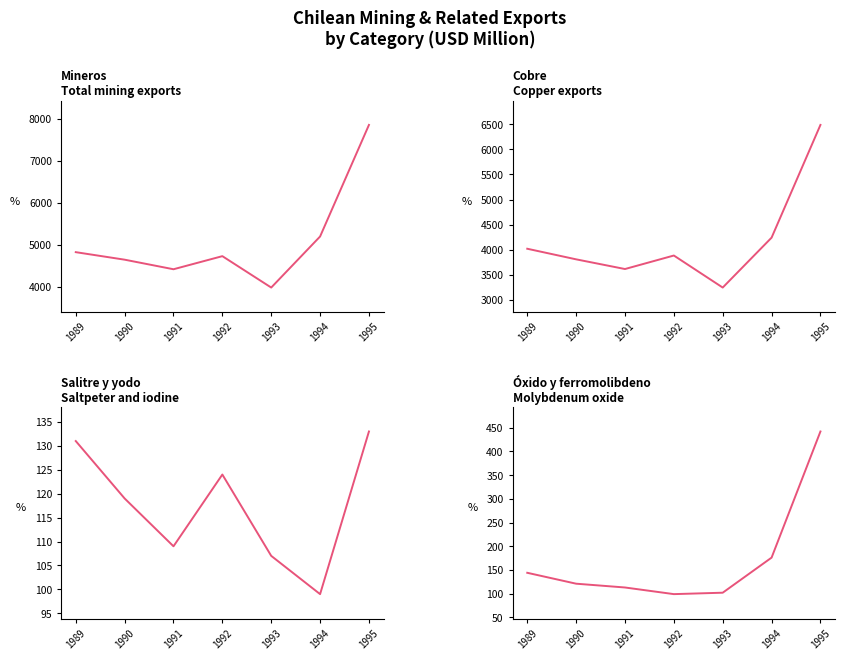

Does the chart have visible grid lines?

No